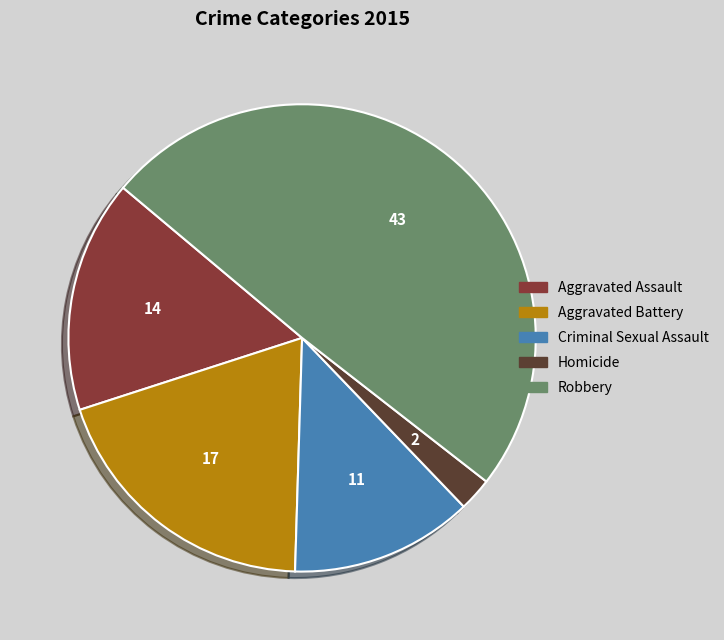

Is the sum of Homicide and Aggravated Assault greater than half?

No